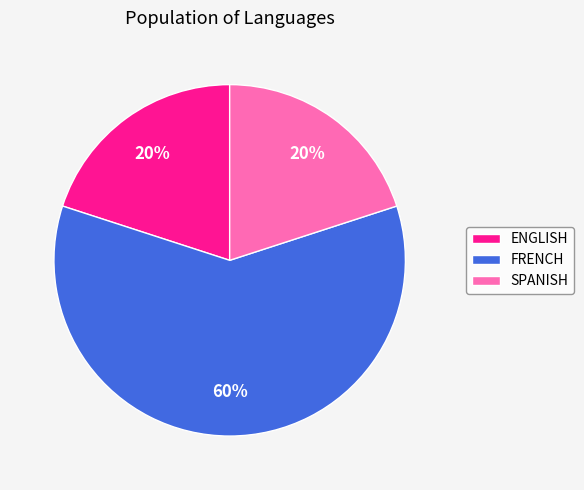

To the nearest percent, what is the combined percentage of SPANISH and ENGLISH?

40%